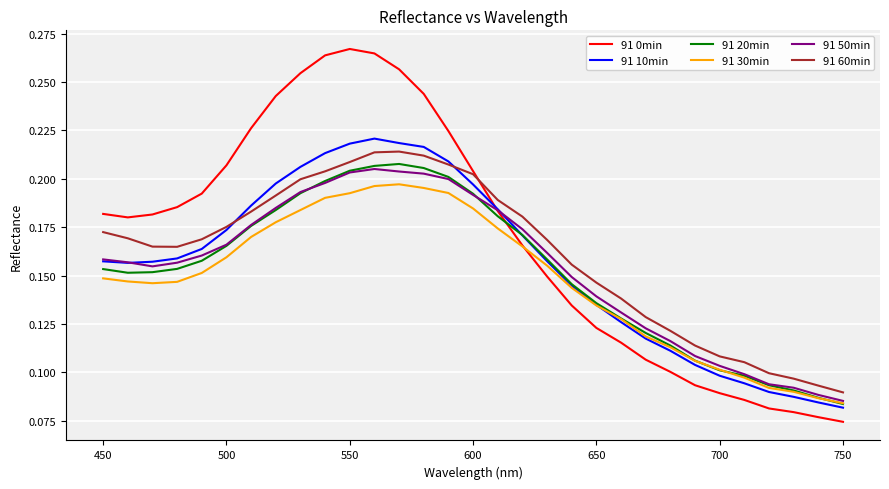

True or false: 91 30min and 91 60min cross at least once.

False